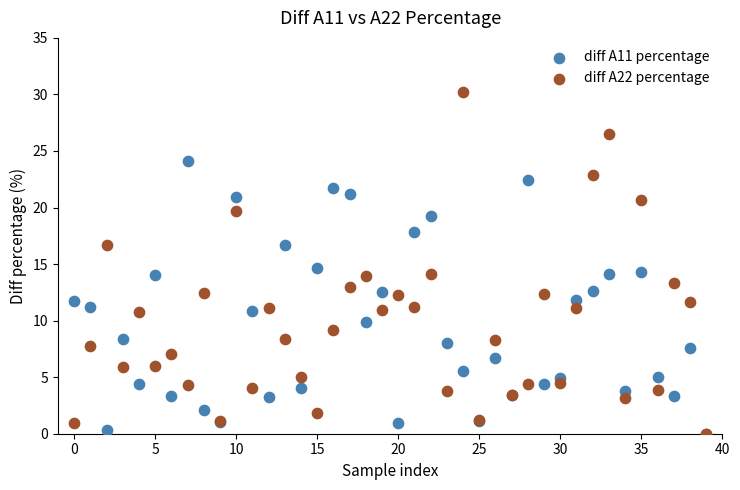

Which series contains the highest Y value?

diff A22 percentage